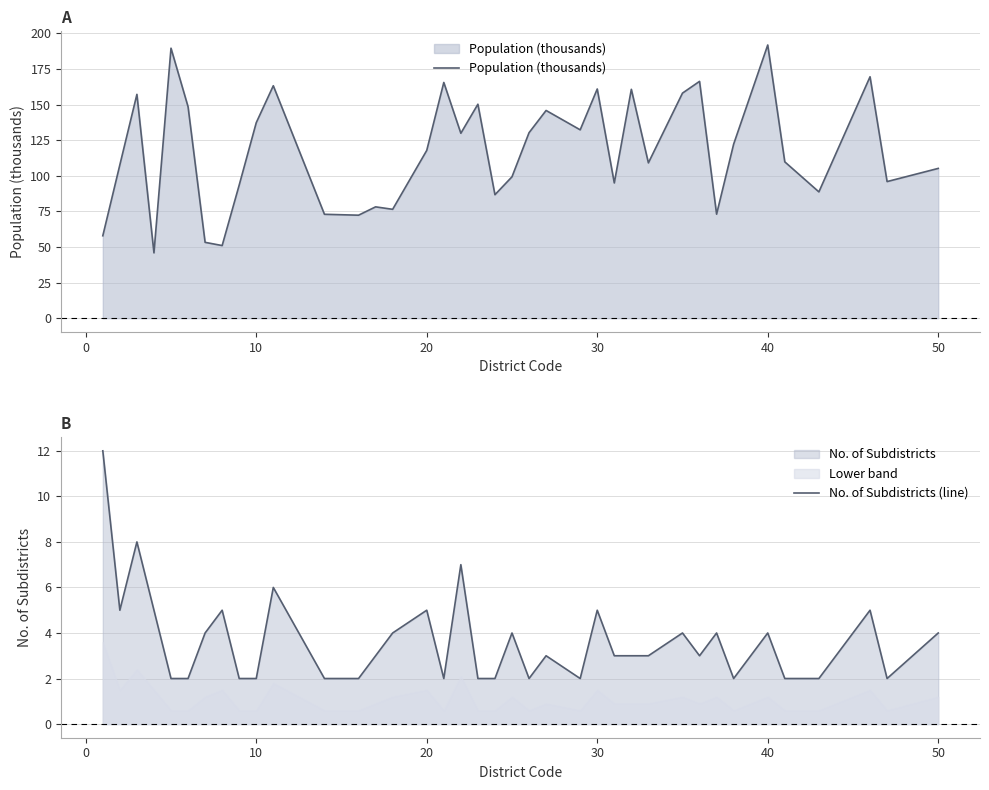

At how many categories does at least one series exceed 50?

37